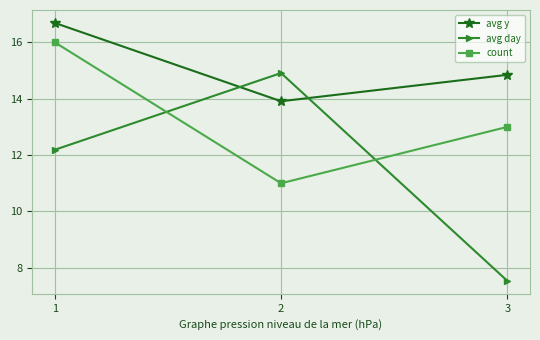

What is the difference between the maximum and minimum values in the count series?

5.0